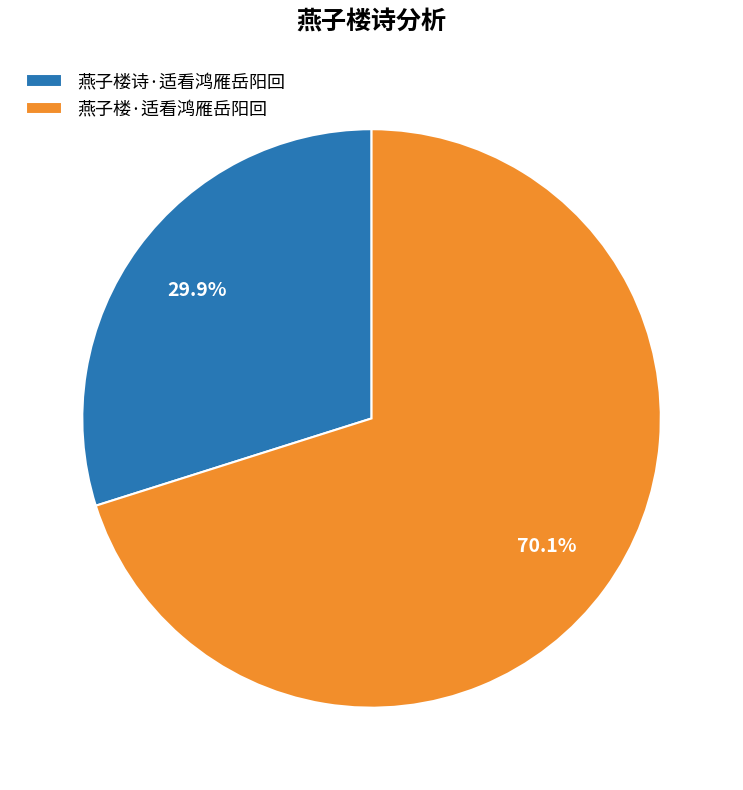

To the nearest percent, what portion does 燕子楼·适看鸿雁岳阳回 represent?

70%